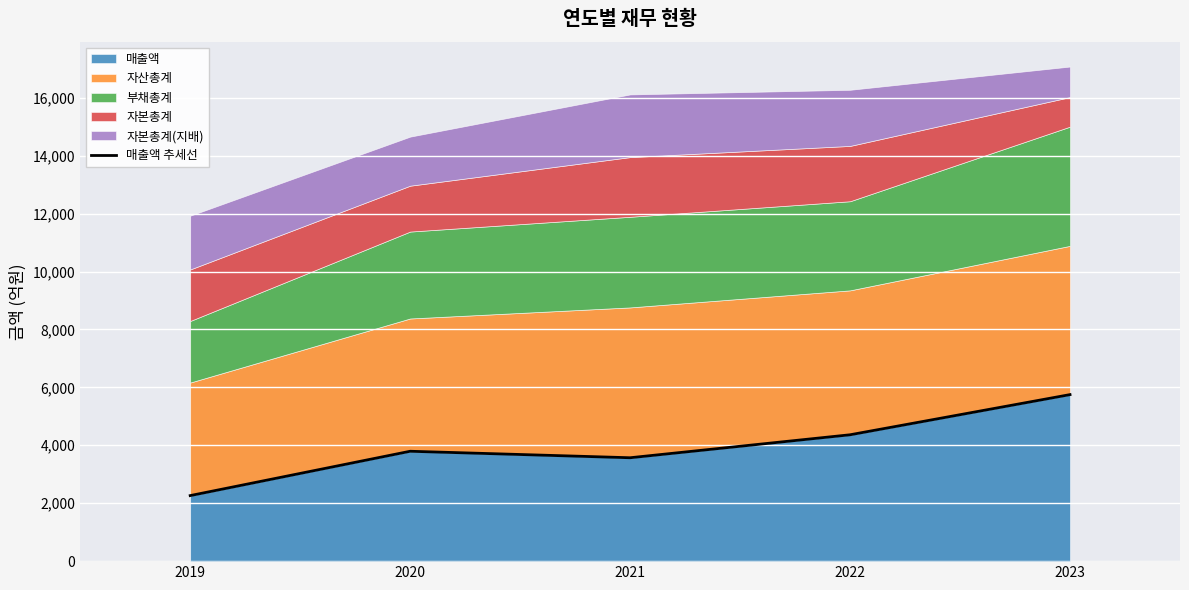

Where does the data first go above 3794?

2022